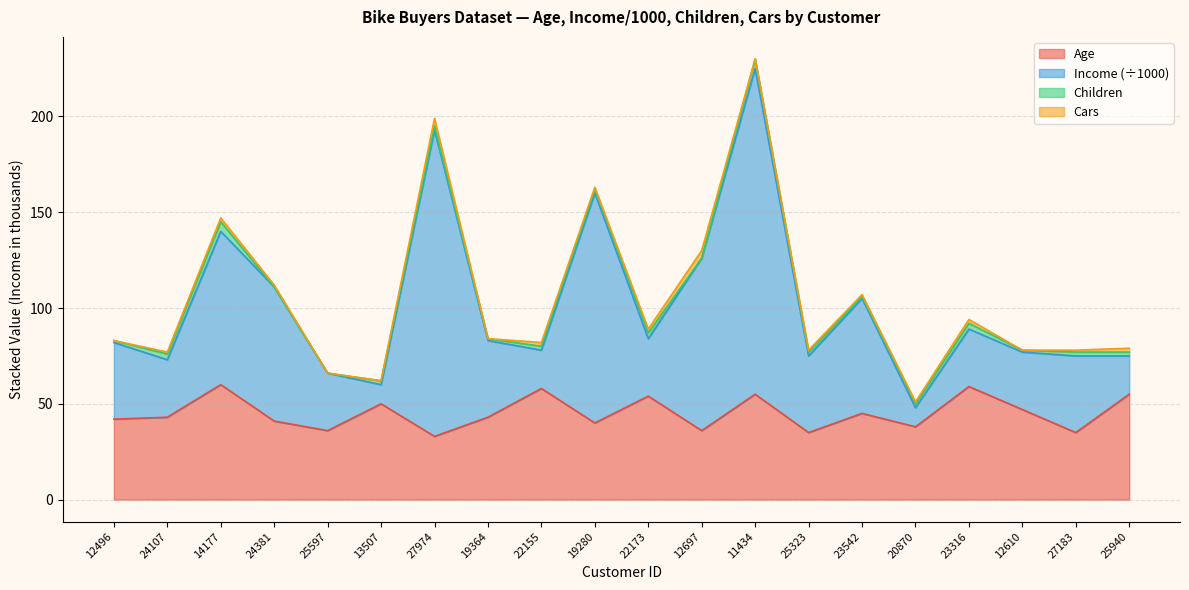

Which category has the lowest value in the Age series?

27974